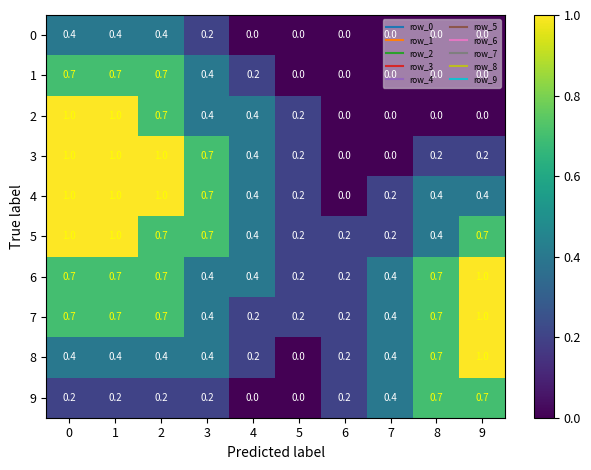

What is the sum of the 8 values at 0 and 2?

0.8